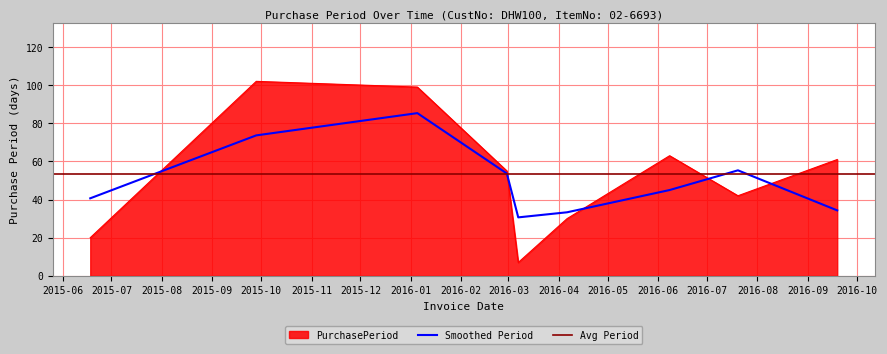

Rank the categories by value from lowest to highest.

2016-03-07, 2015-06-18, 2016-04-06, 2016-07-20, 2016-02-29, 2016-09-19, 2016-06-08, 2016-01-05, 2015-09-28